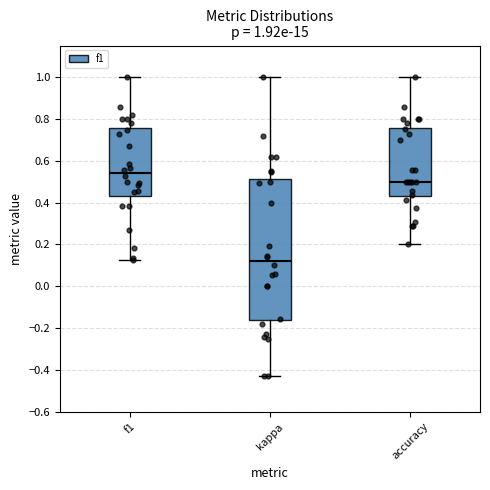

Which box is the tallest, from its lower edge to its upper edge?

kappa